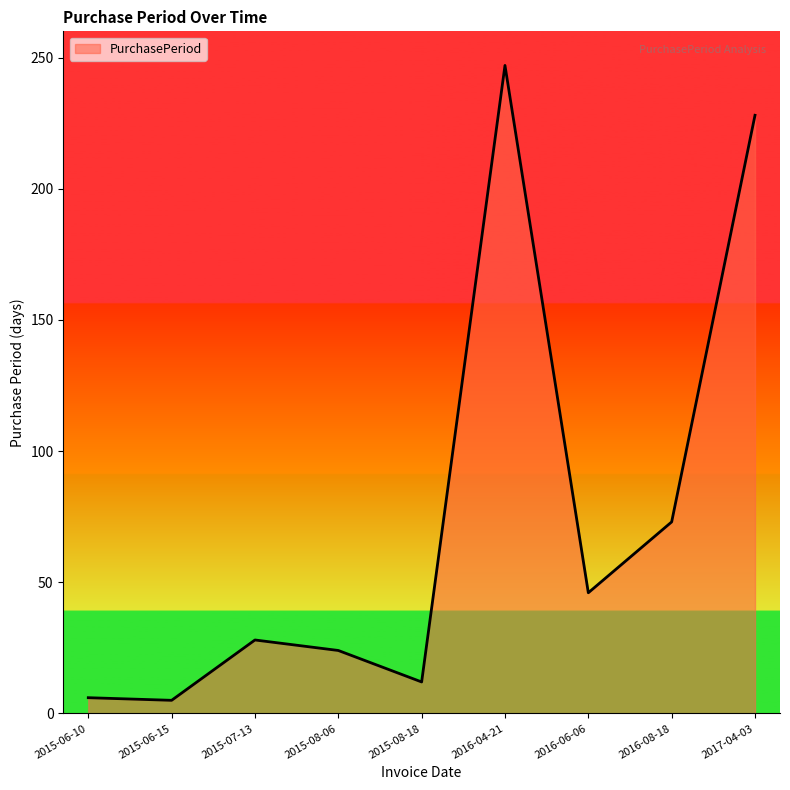

What is the approximate value at 2016-04-21, to the nearest 5?

245